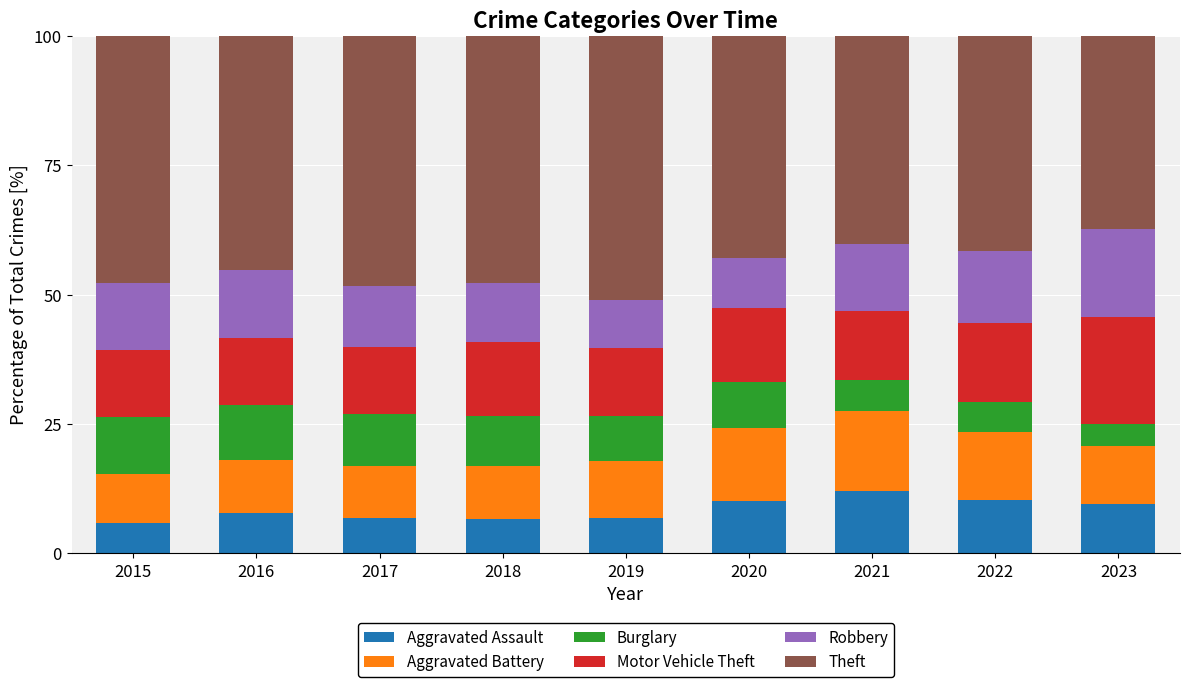

What is the total value across all series at 2020?

100.0